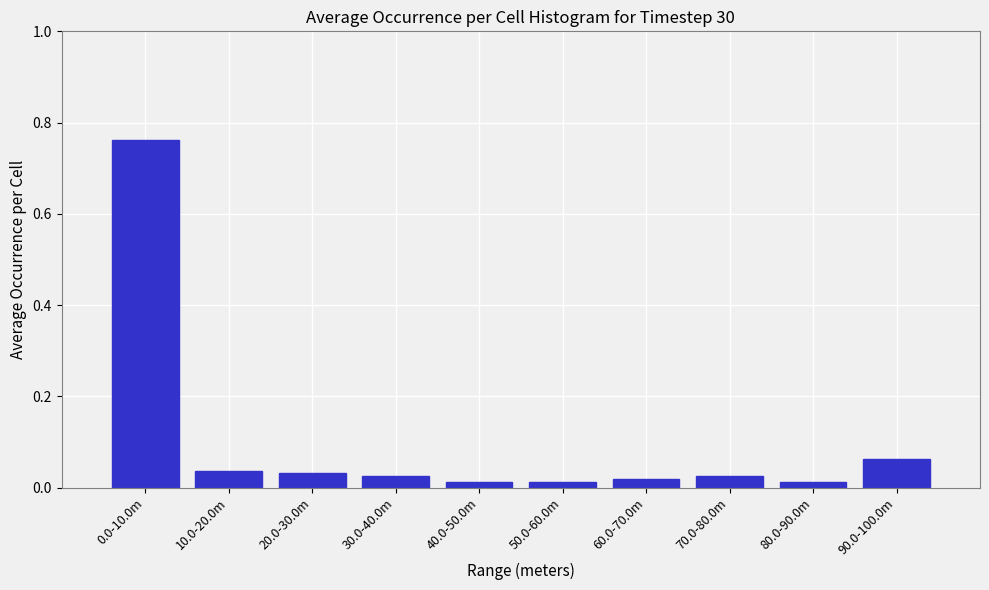

The chart shows a value of 0.3 at 0.0-10.0m. True or false?

False